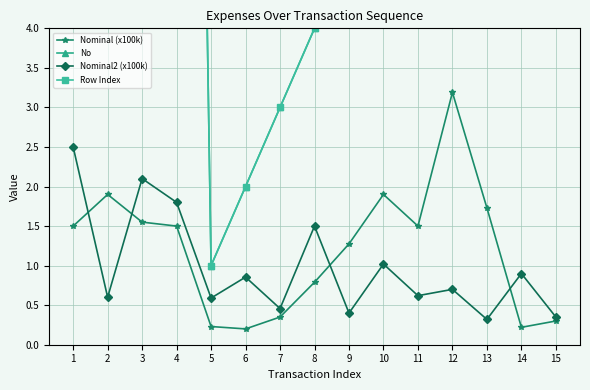

What is the total value across all series at 1?

54.0